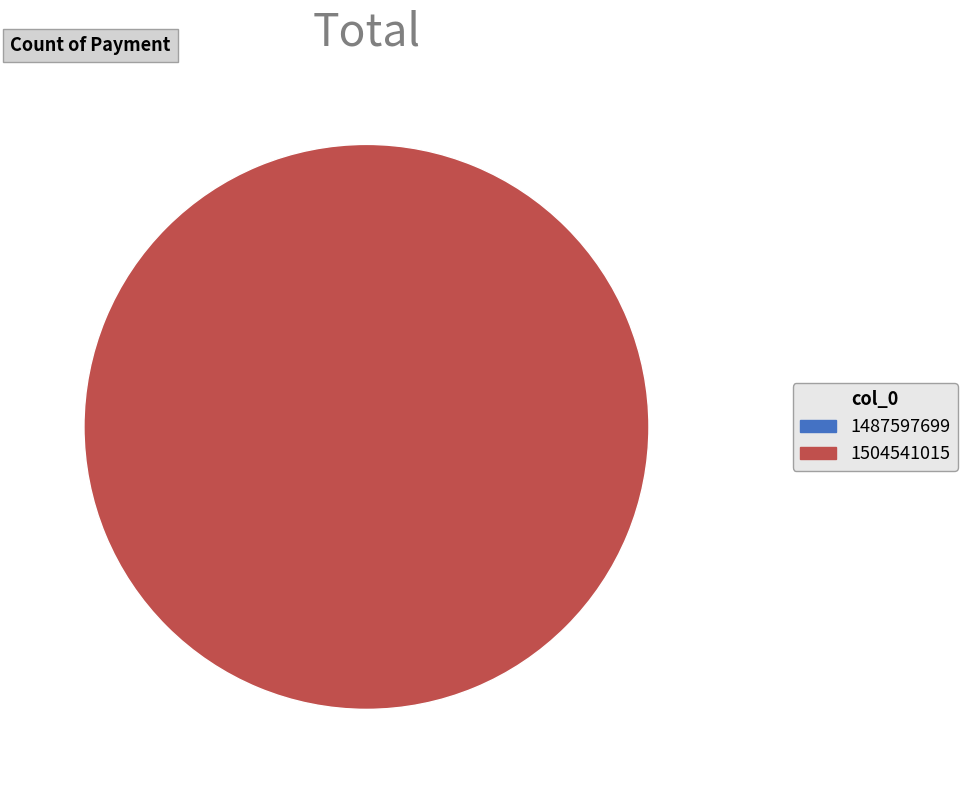

Which slice is the smallest?

1487597699